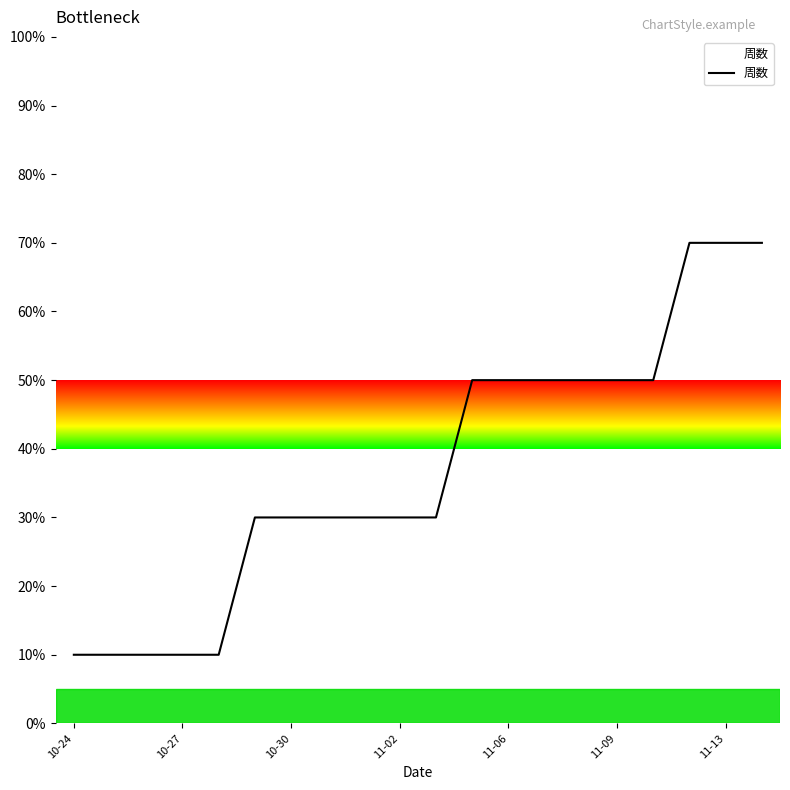

What is the greatest value displayed?

70